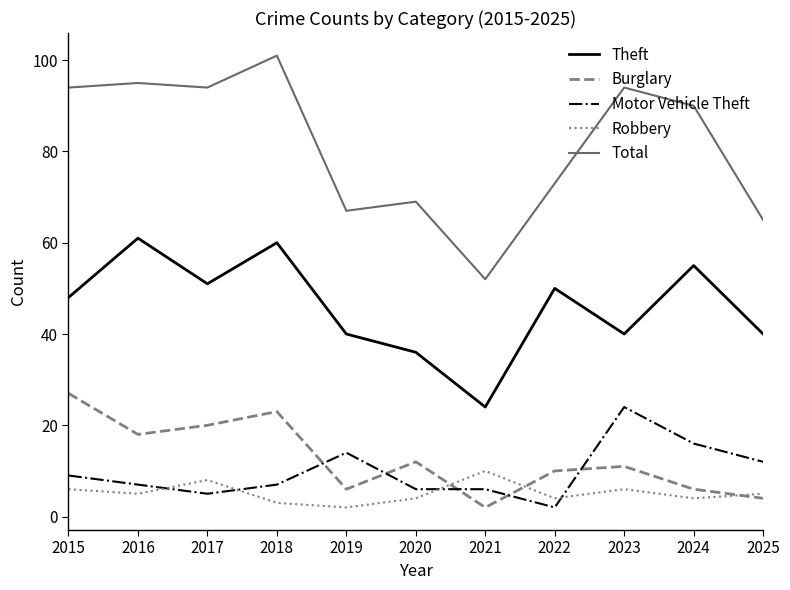

At which category is the sum across all series the highest?

2018